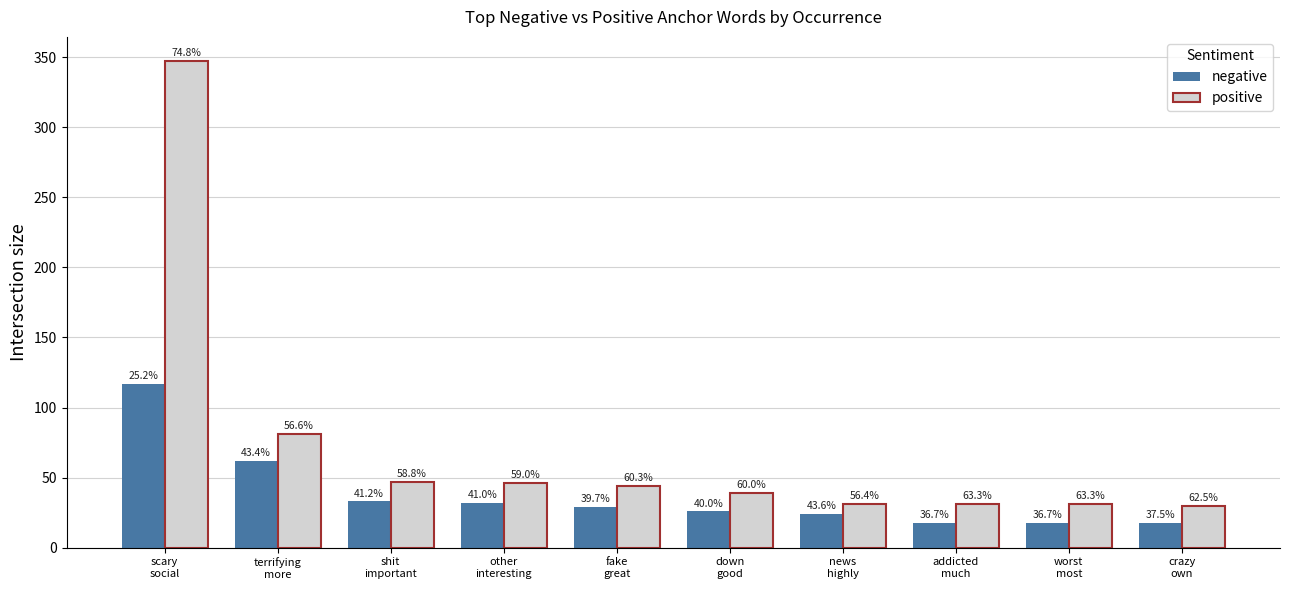

What is the difference between the highest and lowest values at fake
great?

15